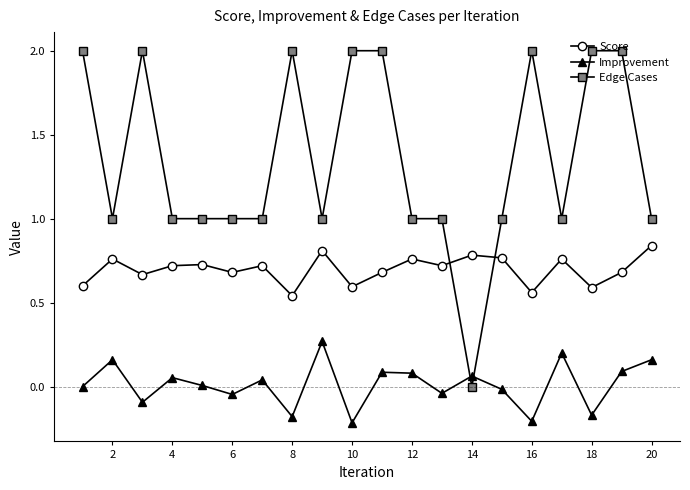

True or false: Improvement has more than 1 points higher than both neighbors.

True